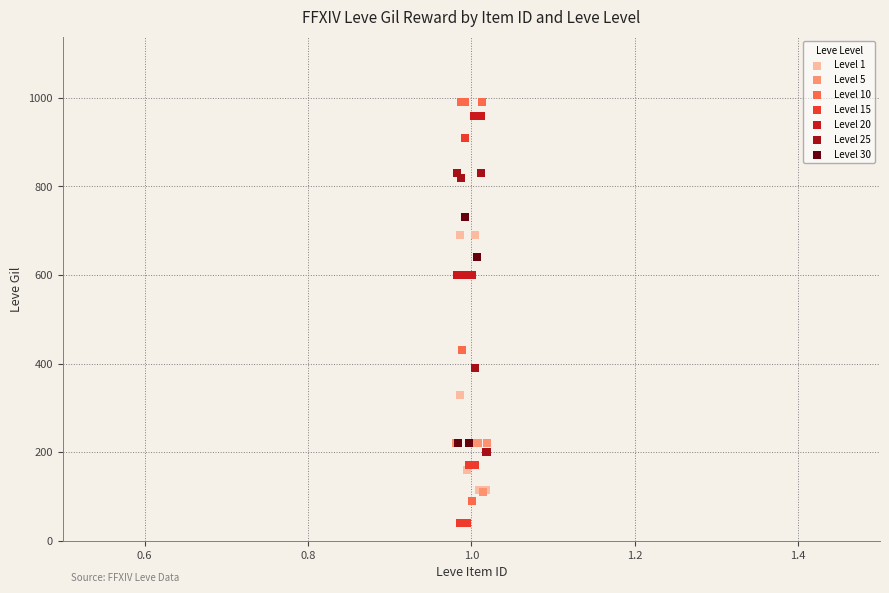

Which series reaches the minimum Y coordinate?

Level 15